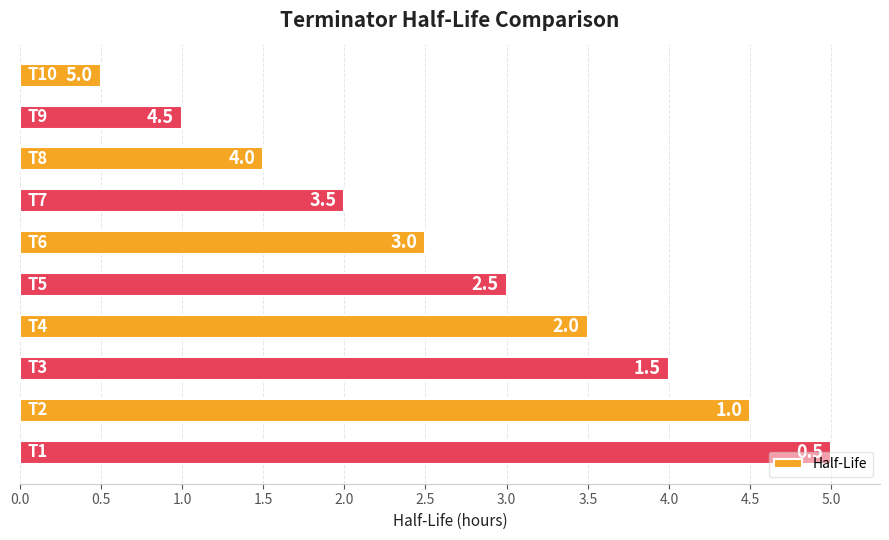

What is the greatest value displayed?

5.0